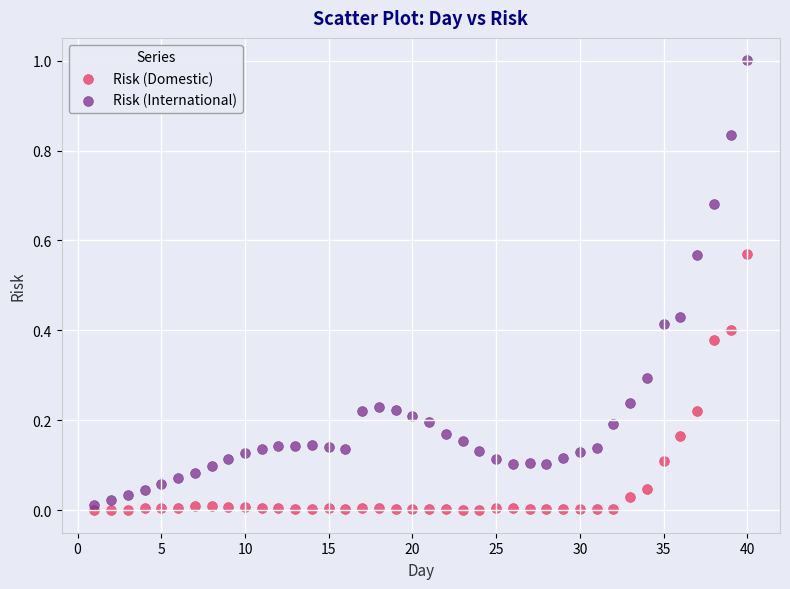

Across all data points, what is the range of X values (max minus min)?

39.0